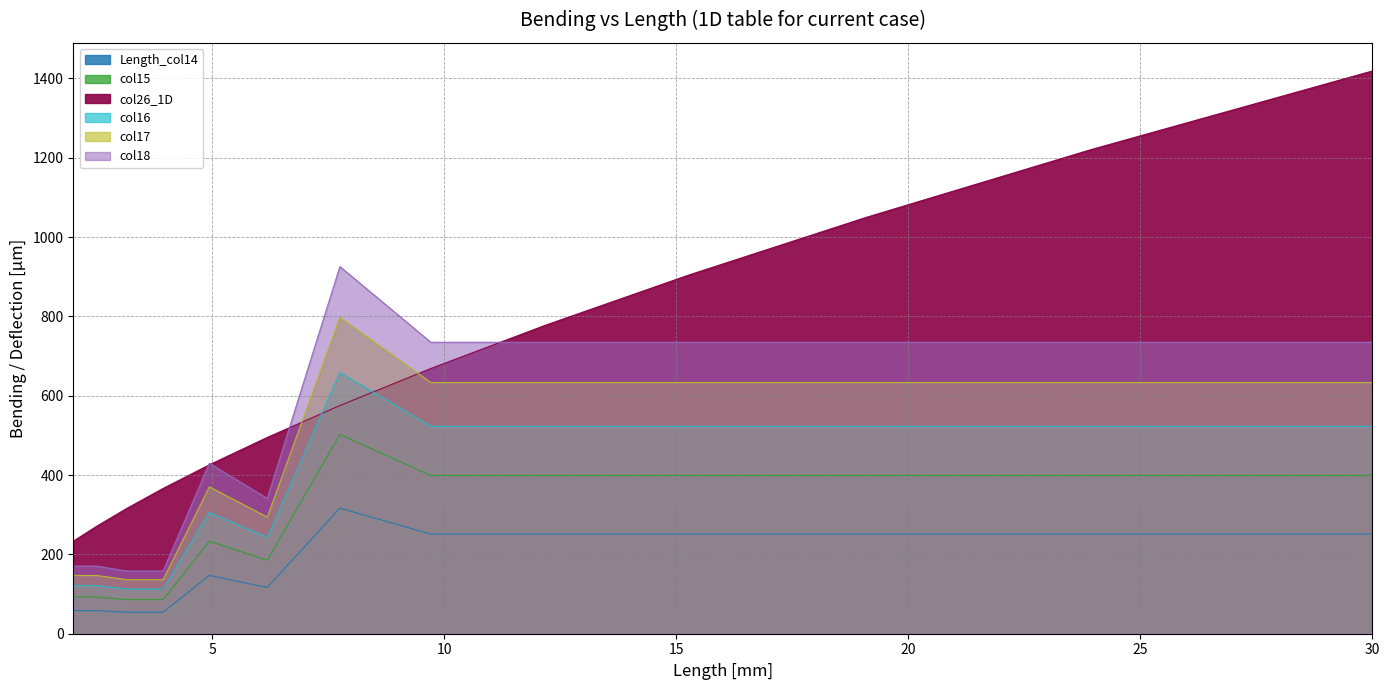

Rank the series at 9.706959778864915 from highest to lowest value.

Length_col14, col26_1D, col18, col17, col16, col15